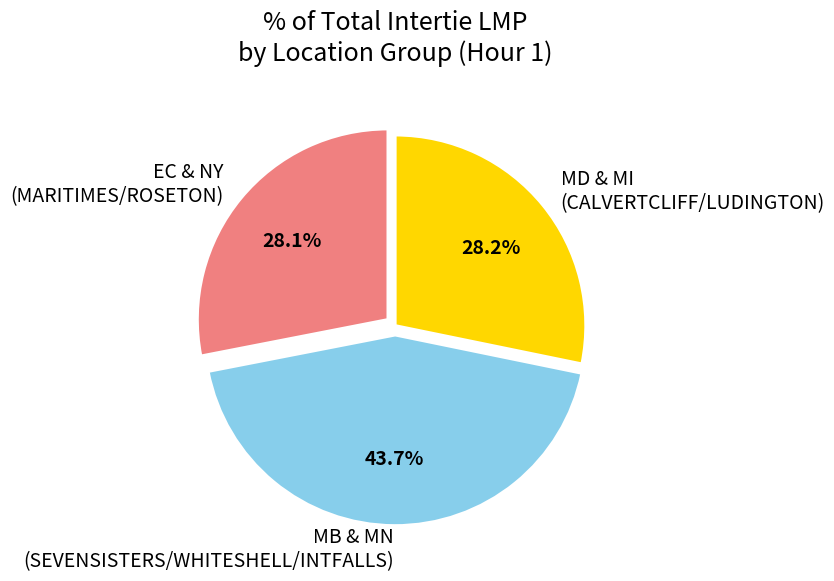

Is MB & MN (SEVENSISTERS/WHITESHELL/INTFALLS) the majority of the pie?

No